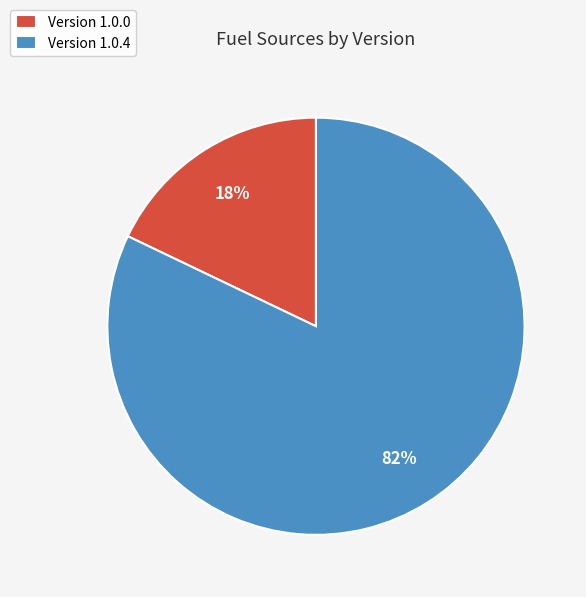

Combined, do Version 1.0.4 and Version 1.0.0 account for over 50%?

Yes